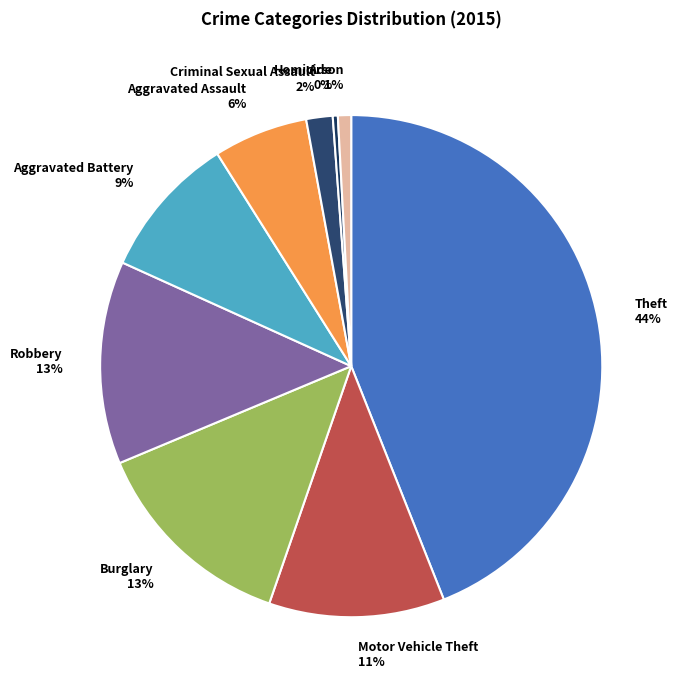

Is it true that Arson is 11% of the pie?

False